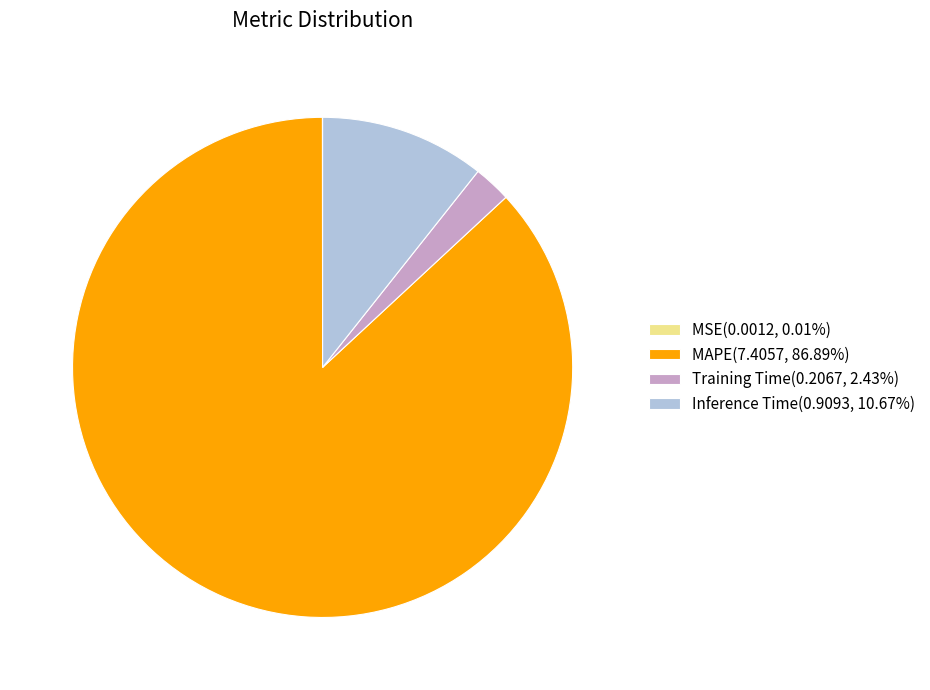

True or false: Inference Time accounts for 11% of the total.

True